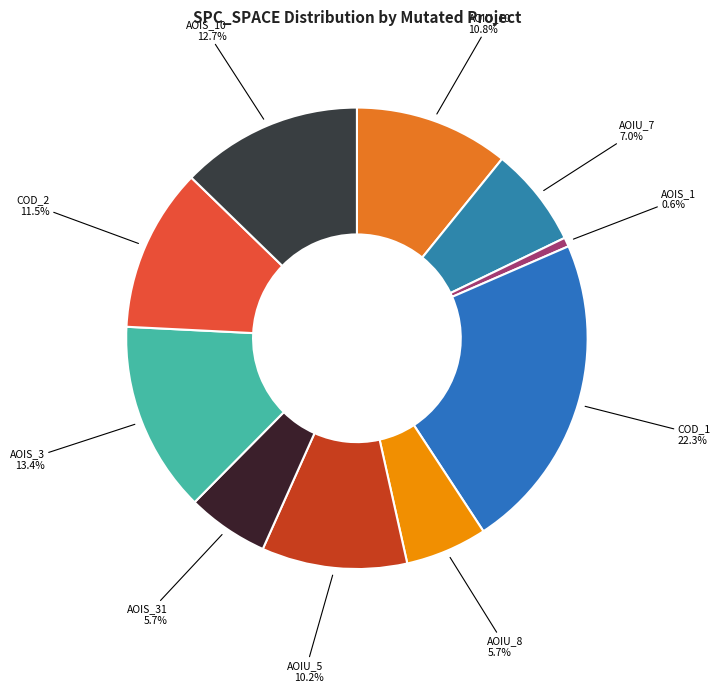

Is there any slice that represents more than half of the pie?

No